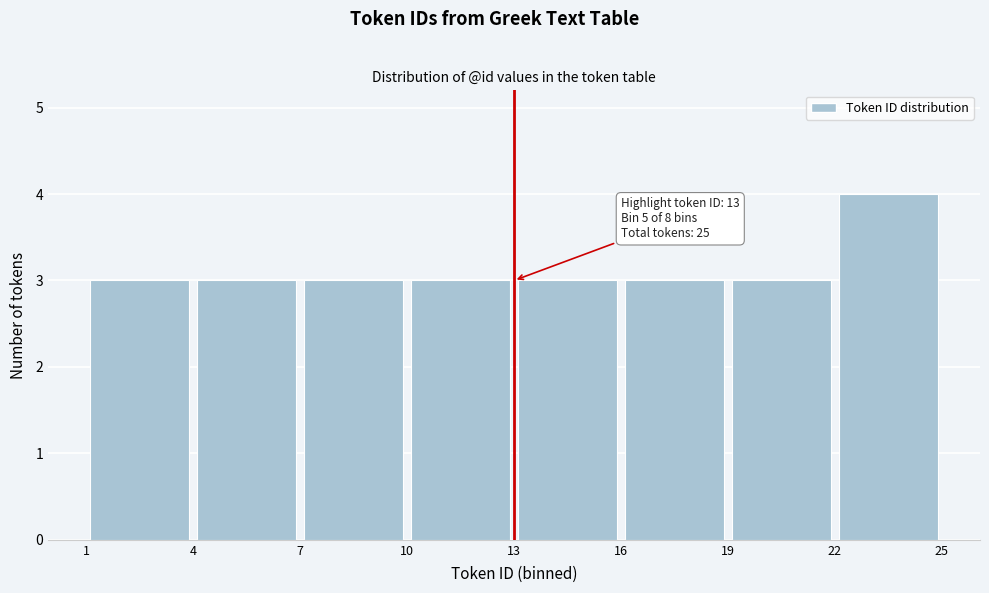

Over which range of the x-axis is the bar tallest?

22 to 25